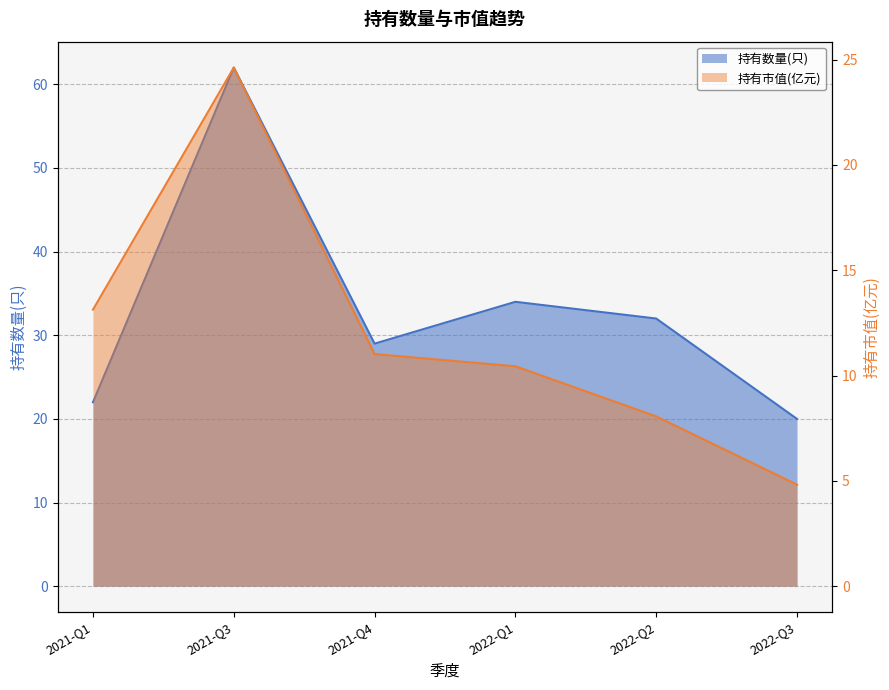

How many distinct data groups are displayed?

2